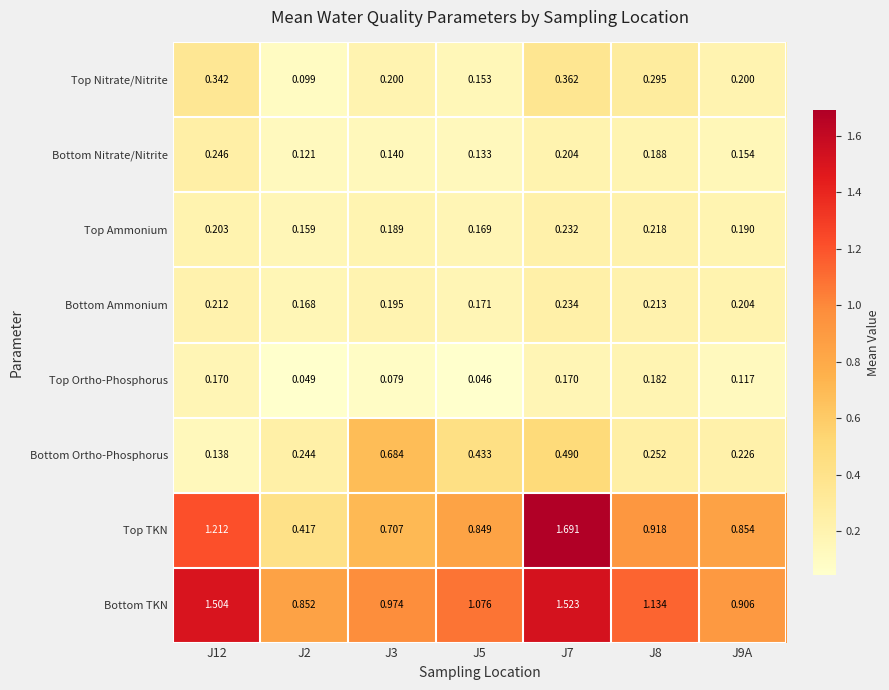

List the series in order of their peak value, lowest first.

Top Ortho-Phosphorus, Top Ammonium, Bottom Ammonium, Bottom Nitrate/Nitrite, Top Nitrate/Nitrite, Bottom Ortho-Phosphorus, Bottom TKN, Top TKN